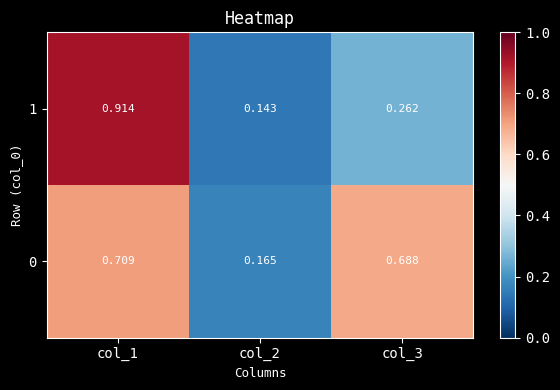

Is the value of 1 at col_1 greater than the value of 0 at col_3?

Yes